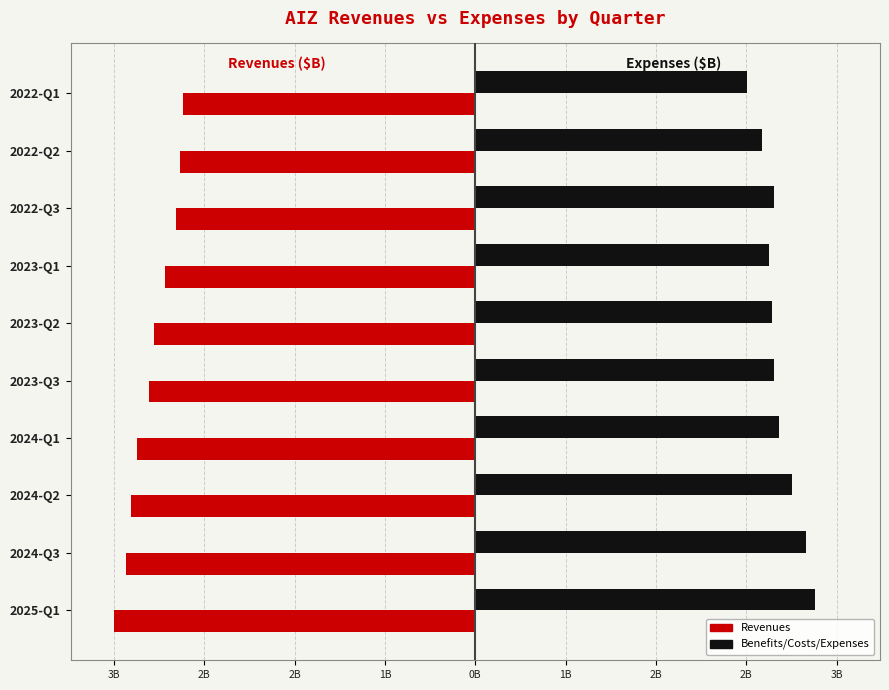

What are all the series names shown in the legend?

Revenues, Benefits/Costs/Expenses